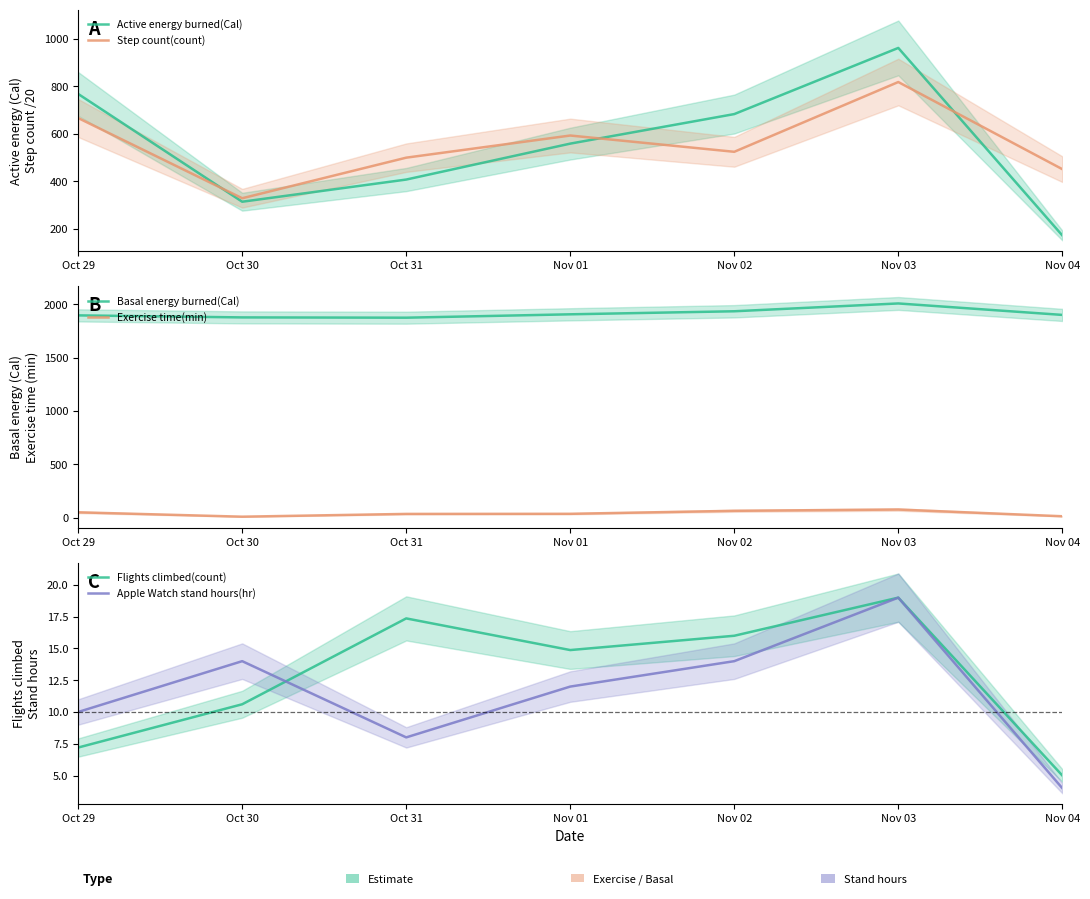

Which series ends up on top after the final intersection of Flights climbed(count) and Apple Watch stand hours(hr)?

Flights climbed(count)